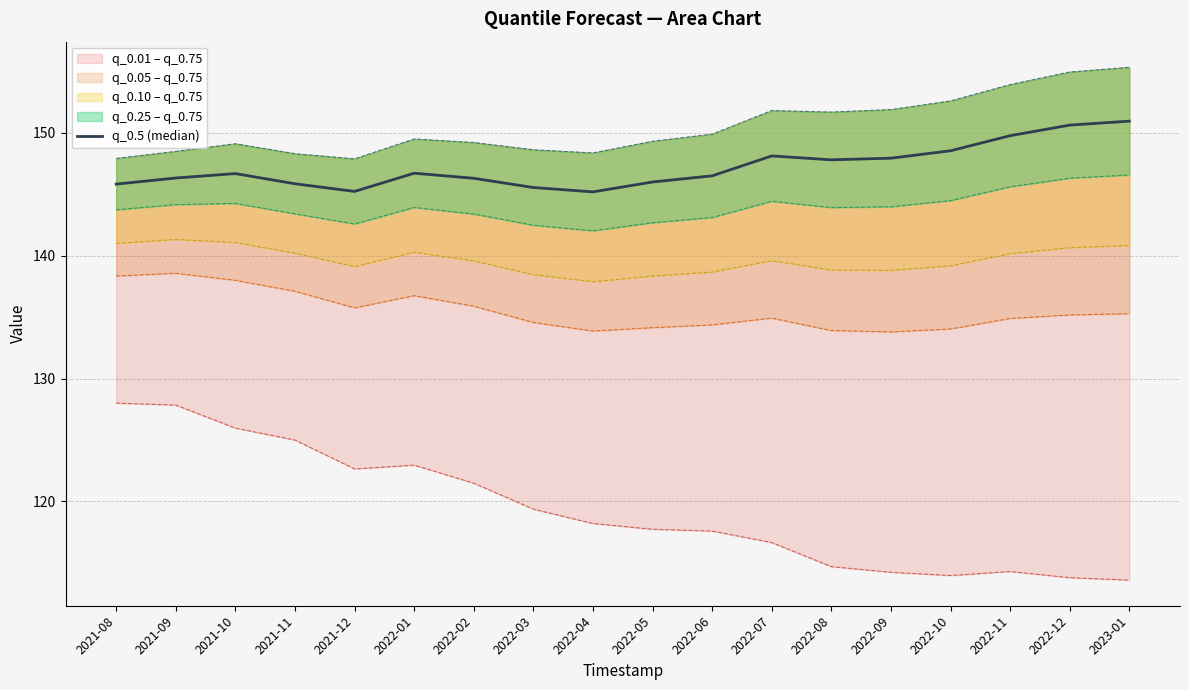

What is the ratio of the value at 2022-04 to the value at 2022-02?

1.0